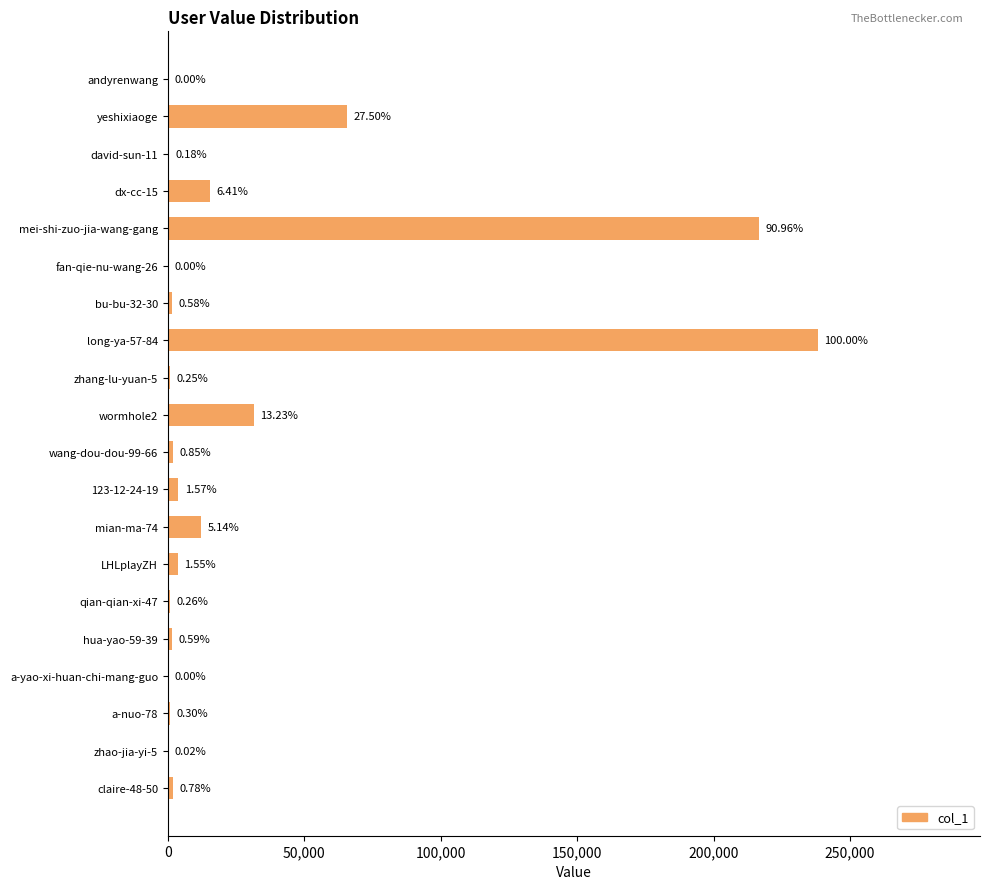

Are the bars horizontal?

Yes